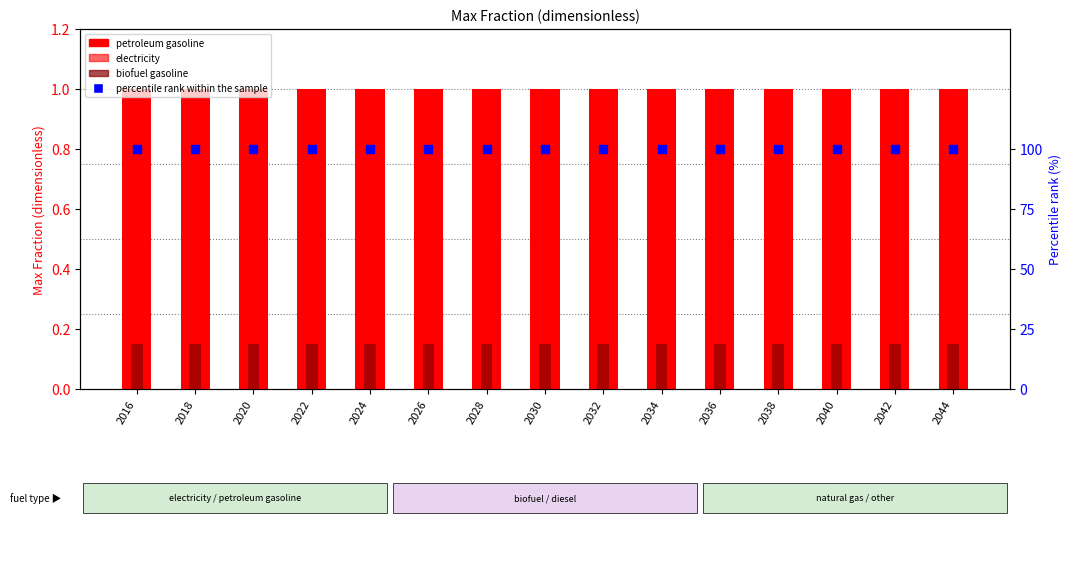

Which series has the largest total across all categories?

percentile rank within the sample